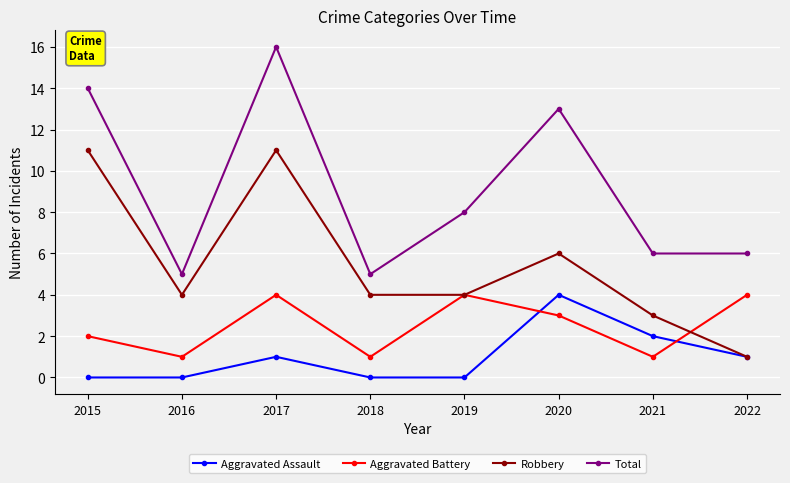

Reading left to right, extract all data points from this chart.

Aggravated Assault: 2015=0	2016=0	2017=1	2018=0	2019=0	2020=4	2021=2	2022=1
Aggravated Battery: 2015=2	2016=1	2017=4	2018=1	2019=4	2020=3	2021=1	2022=4
Robbery: 2015=11	2016=4	2017=11	2018=4	2019=4	2020=6	2021=3	2022=1
Total: 2015=14	2016=5	2017=16	2018=5	2019=8	2020=13	2021=6	2022=6